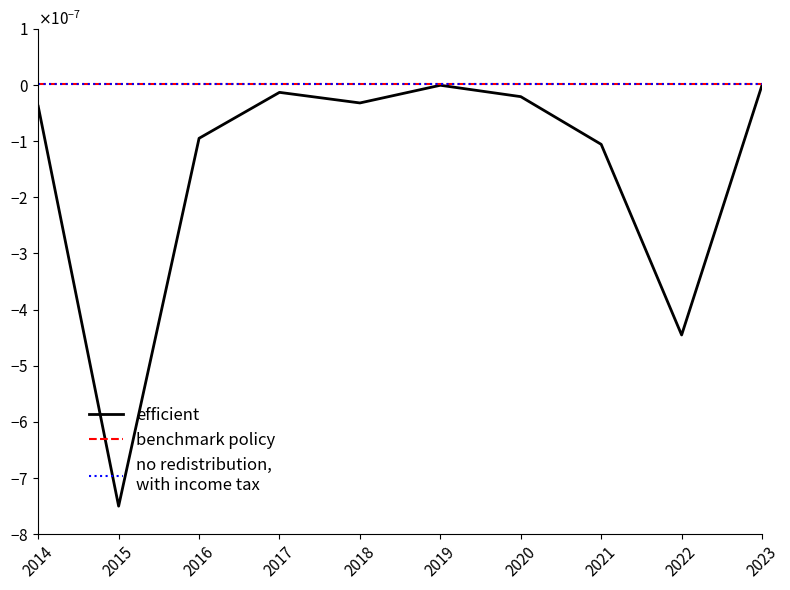

Does the chart have visible grid lines?

No